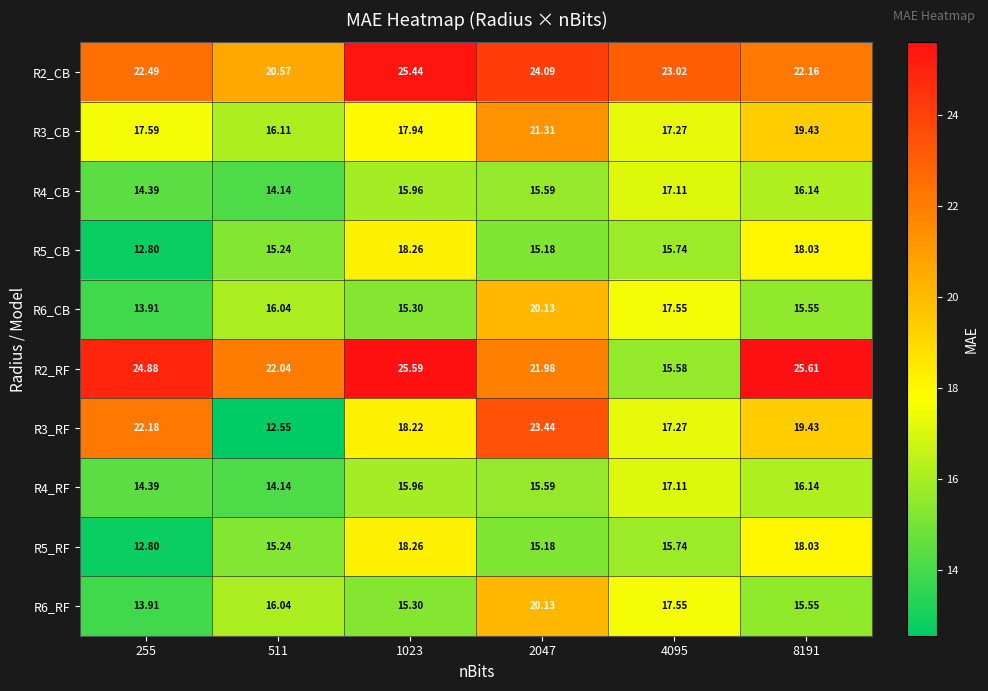

Is the value of R3_RF at 255 greater than the value of R5_CB at 1023?

Yes